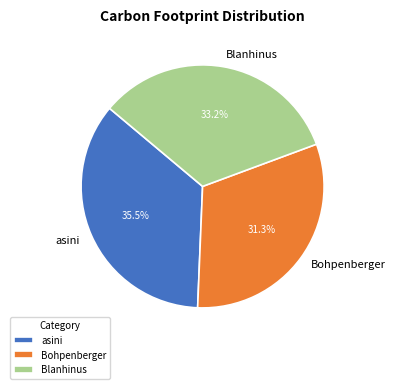

Rank the categories by value from highest to lowest.

asini, Blanhinus, Bohpenberger